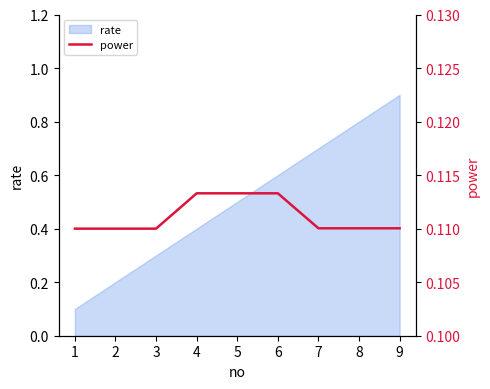

List the labels in order of rate value, largest first.

9, 8, 7, 6, 5, 4, 3, 2, 1